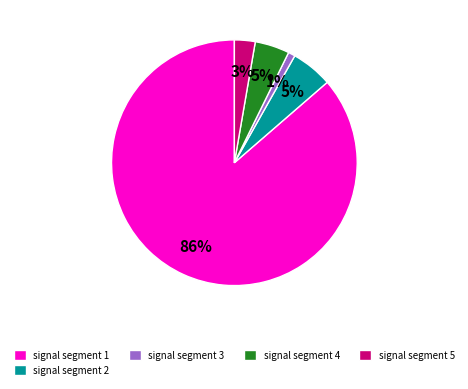

Is the sum of signal segment 4 and signal segment 2 greater than half?

No